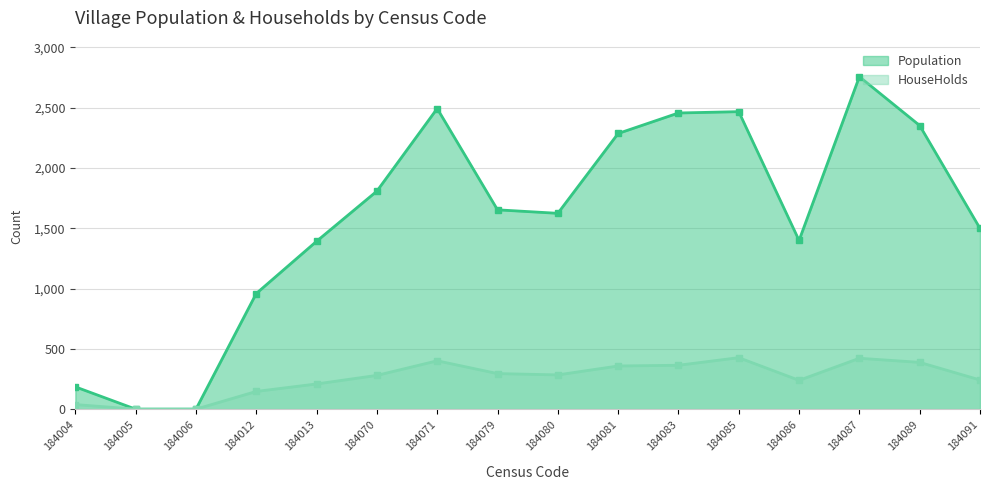

Which category has the highest value in the Population series?

184087